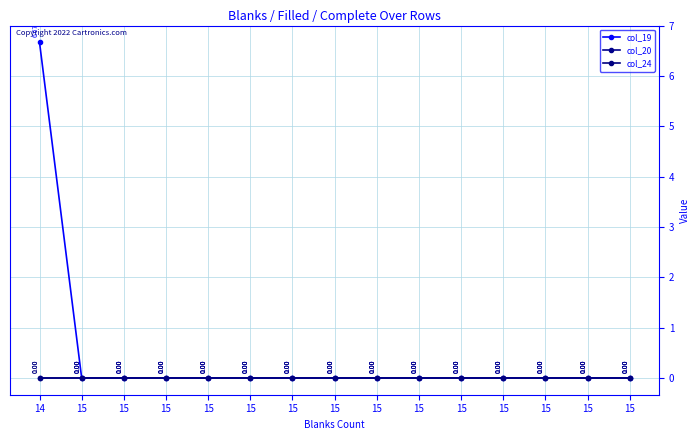

Does the chart have visible grid lines?

Yes